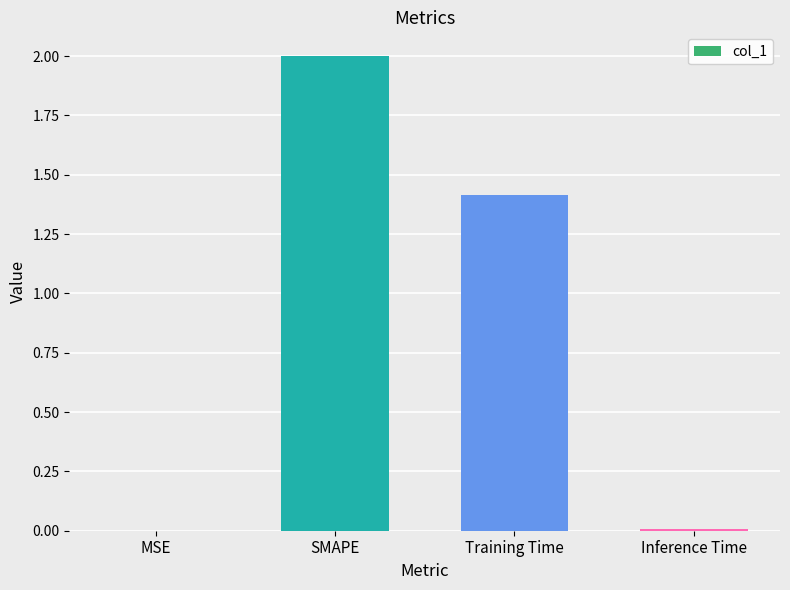

What is the approximate value at SMAPE?

2.0